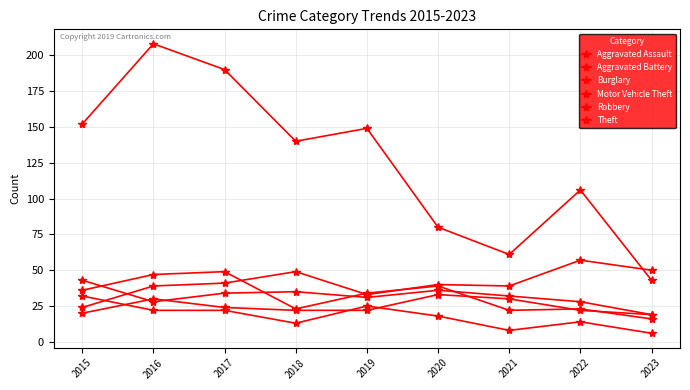

Does the chart have visible grid lines?

Yes